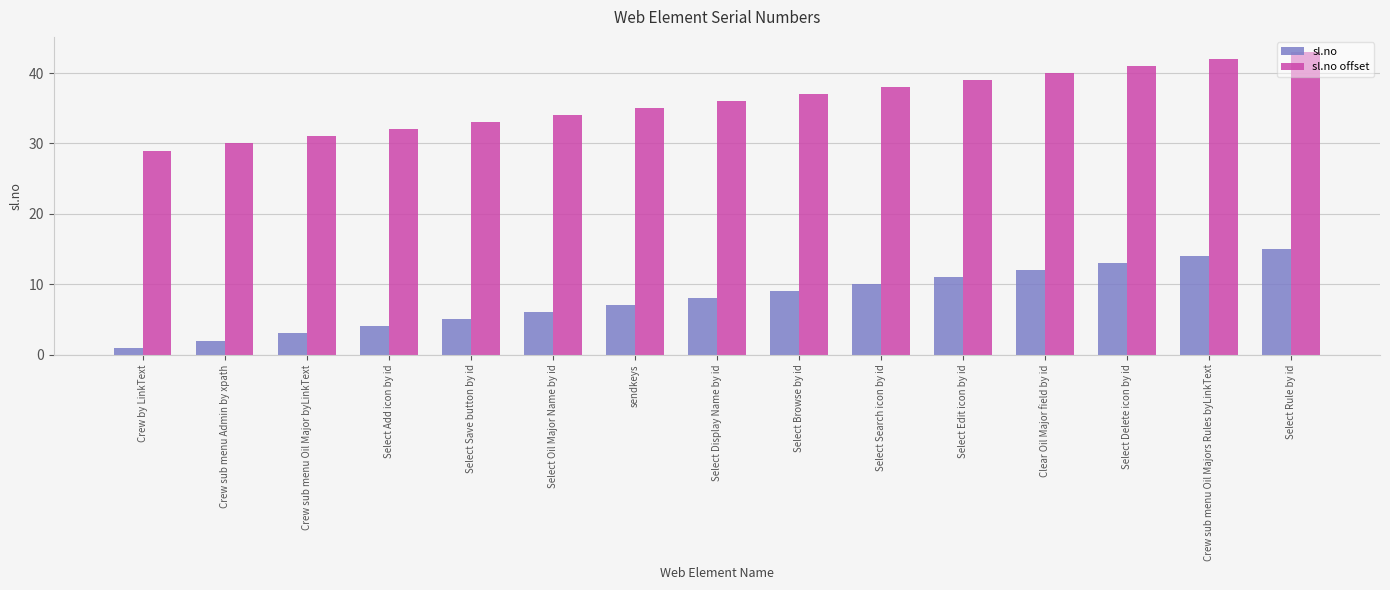

What is the label of the 1st bar from the right?

Select Rule by id